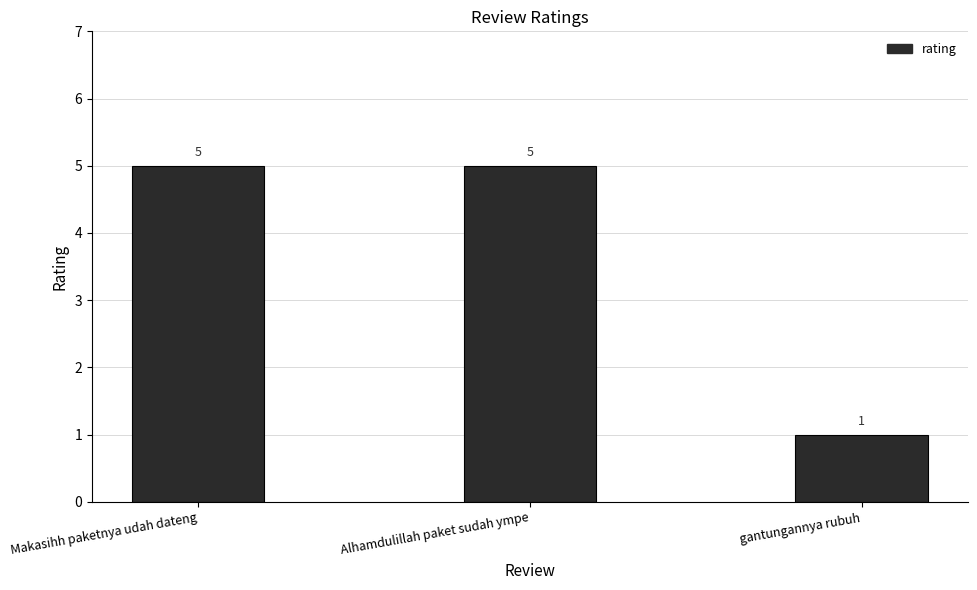

What is the value of the 3rd bar from the left?

1